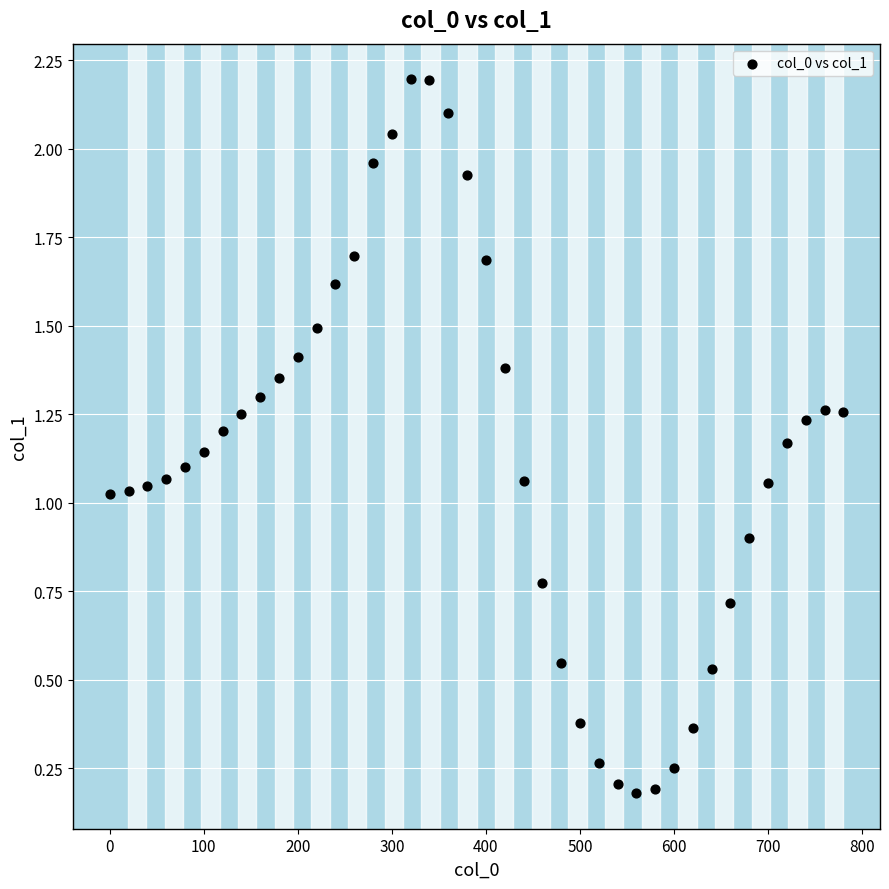

What is the range of X values (max minus min)?

780.0